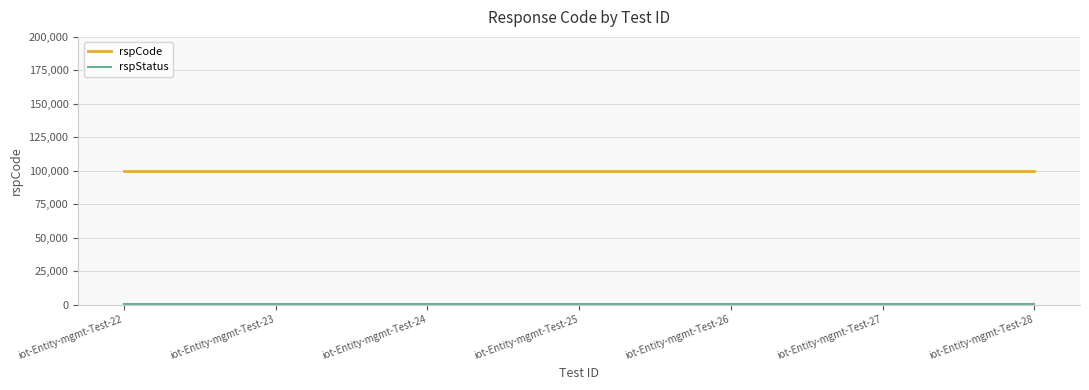

True or false: rspStatus and rspCode intersect in this chart.

False